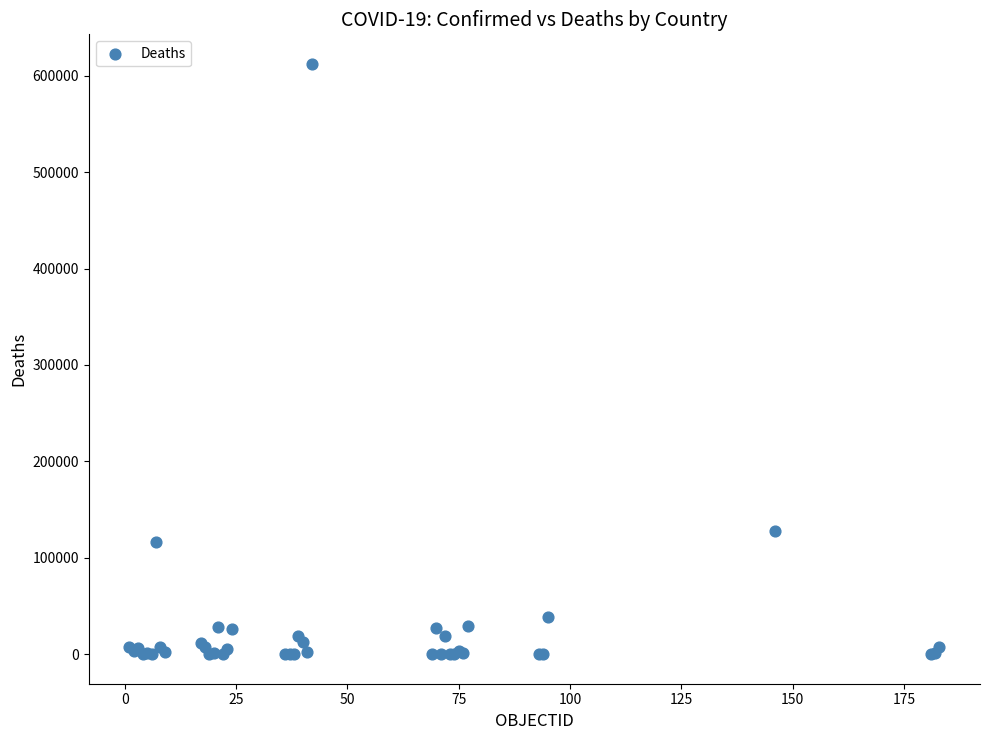

What Y value in the scatter plot is closest to 306186?

128013